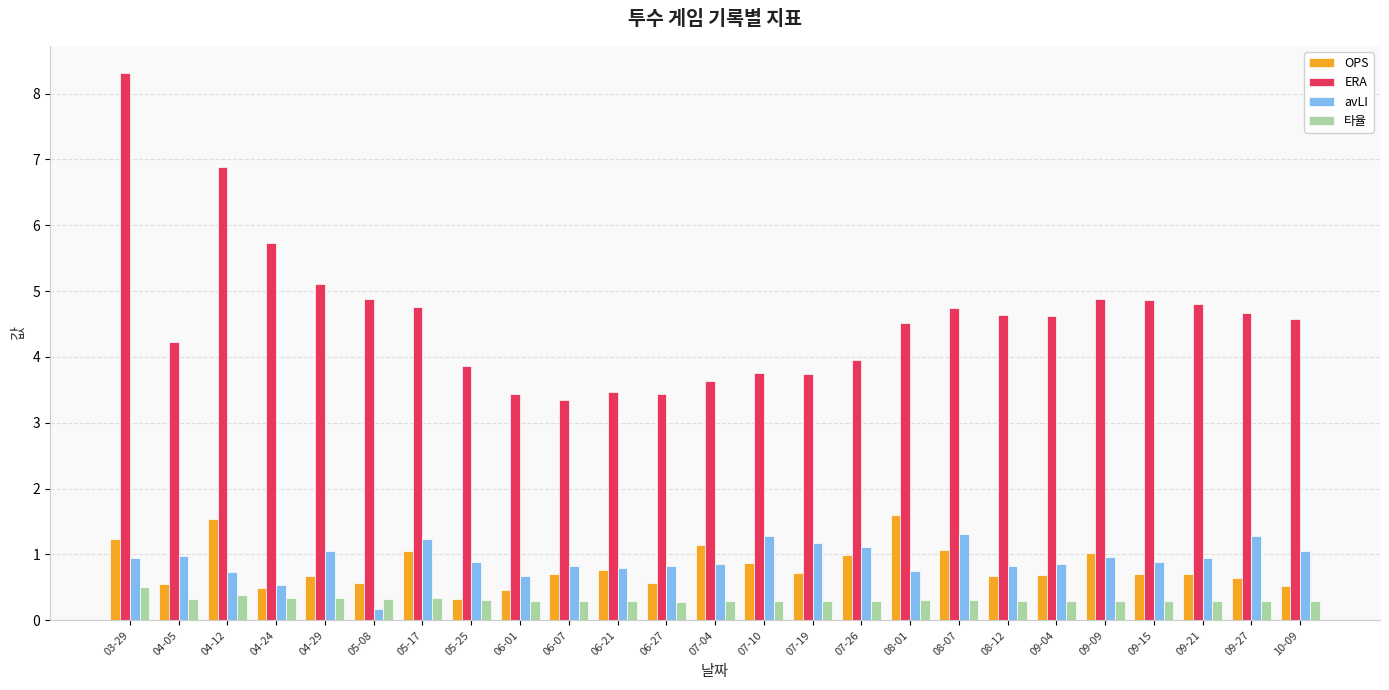

How many series are shown in this chart?

4